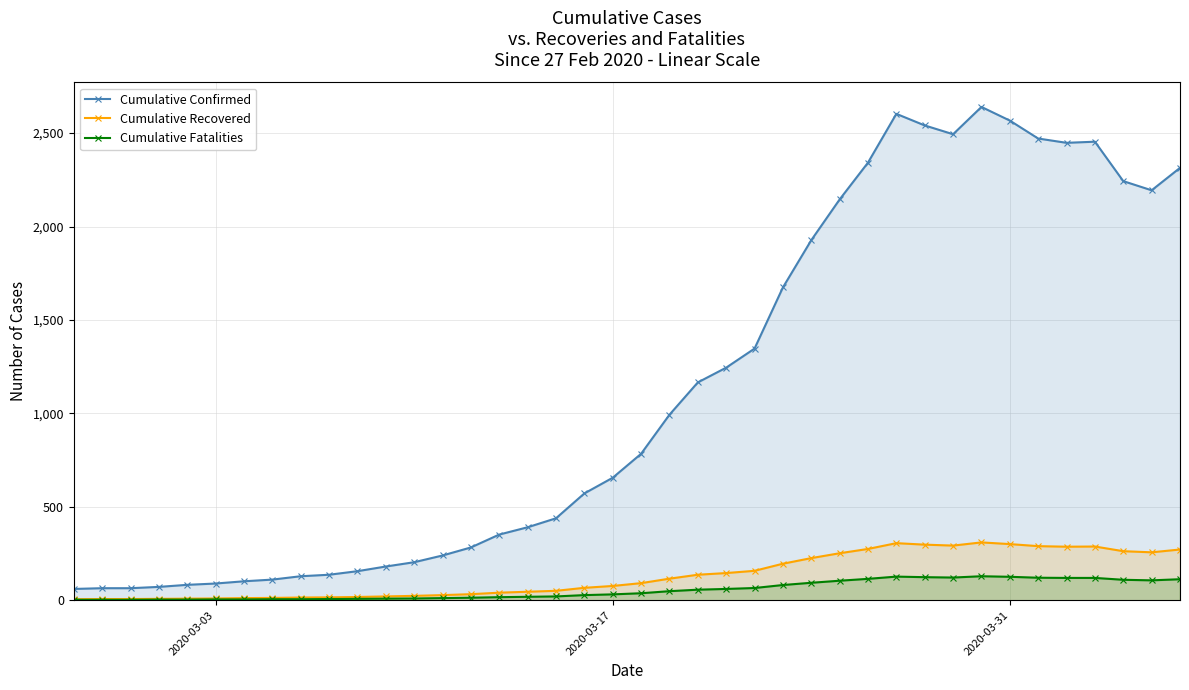

True or false: Cumulative Confirmed and Cumulative Fatalities intersect in this chart.

False